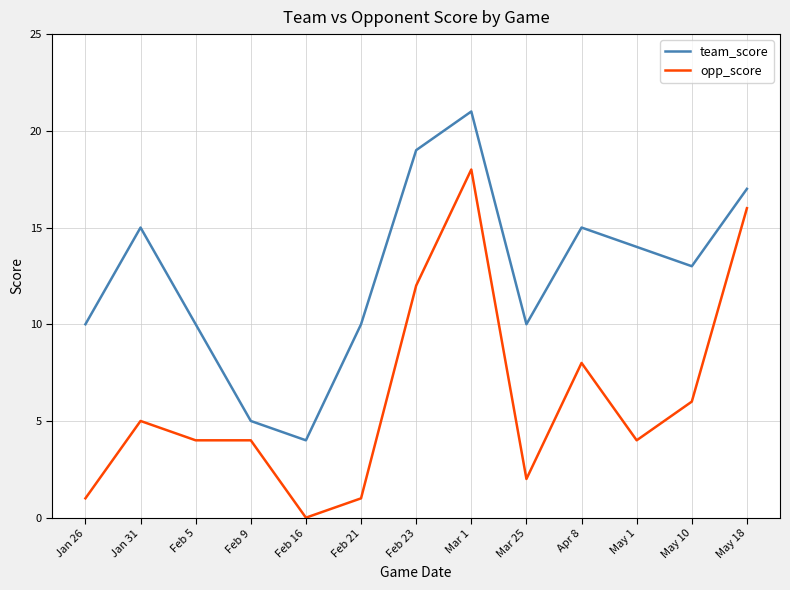

What position from the left is Jan 31?

2